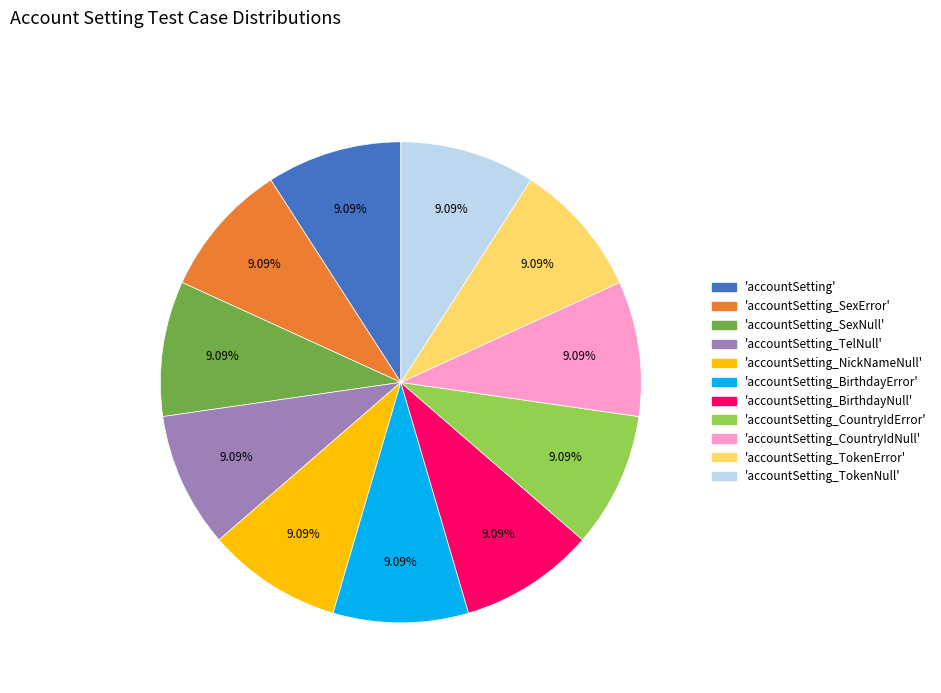

Does any single category account for the majority?

No